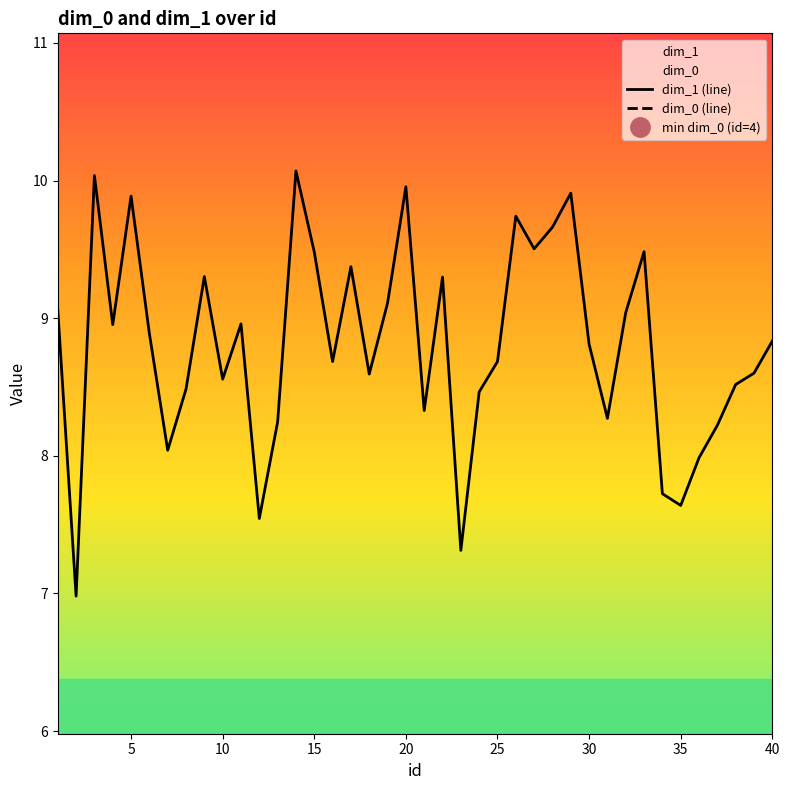

List the series in order of their peak value, highest first.

dim_1 (line), dim_0 (line)